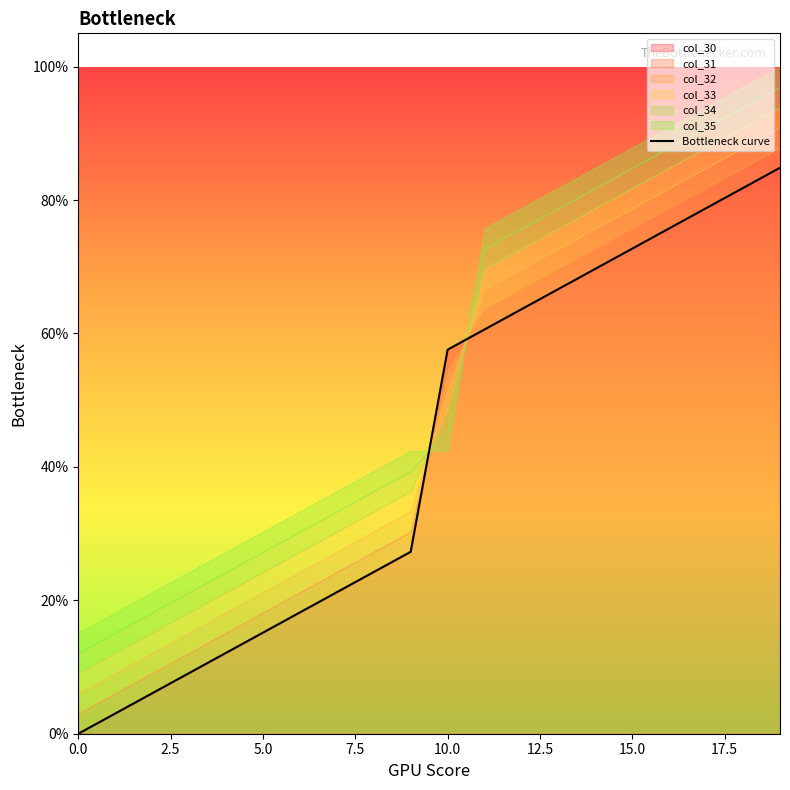

The value at 14 is 1.2. True or false?

False